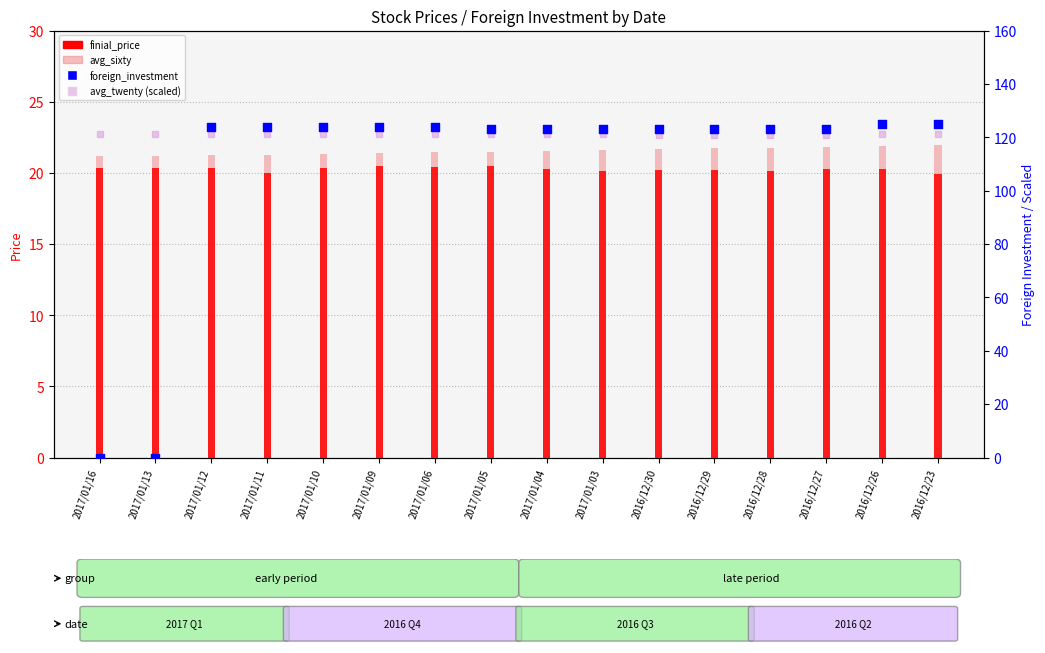

At which category is the sum across all series the highest?

2016/12/26